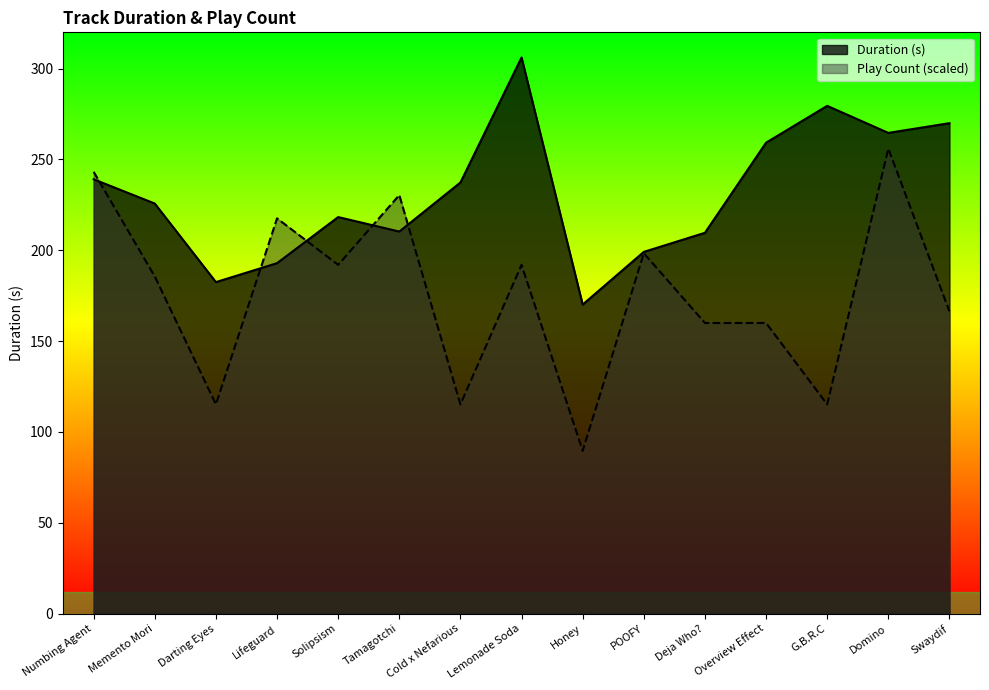

Read the Play Count value at Swaydif.

166.4